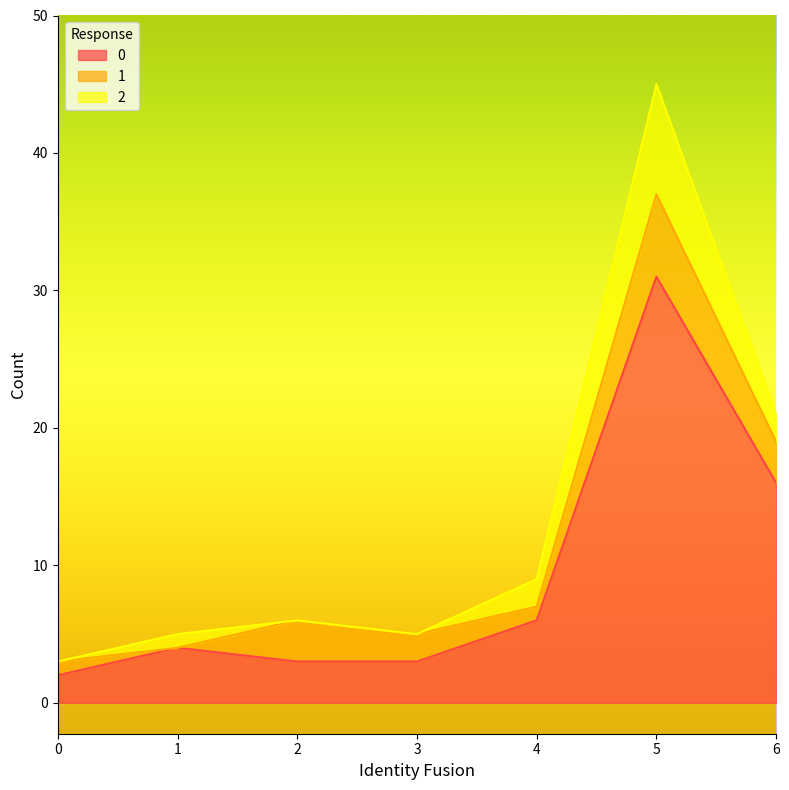

What is the average value of the 0 series?

9